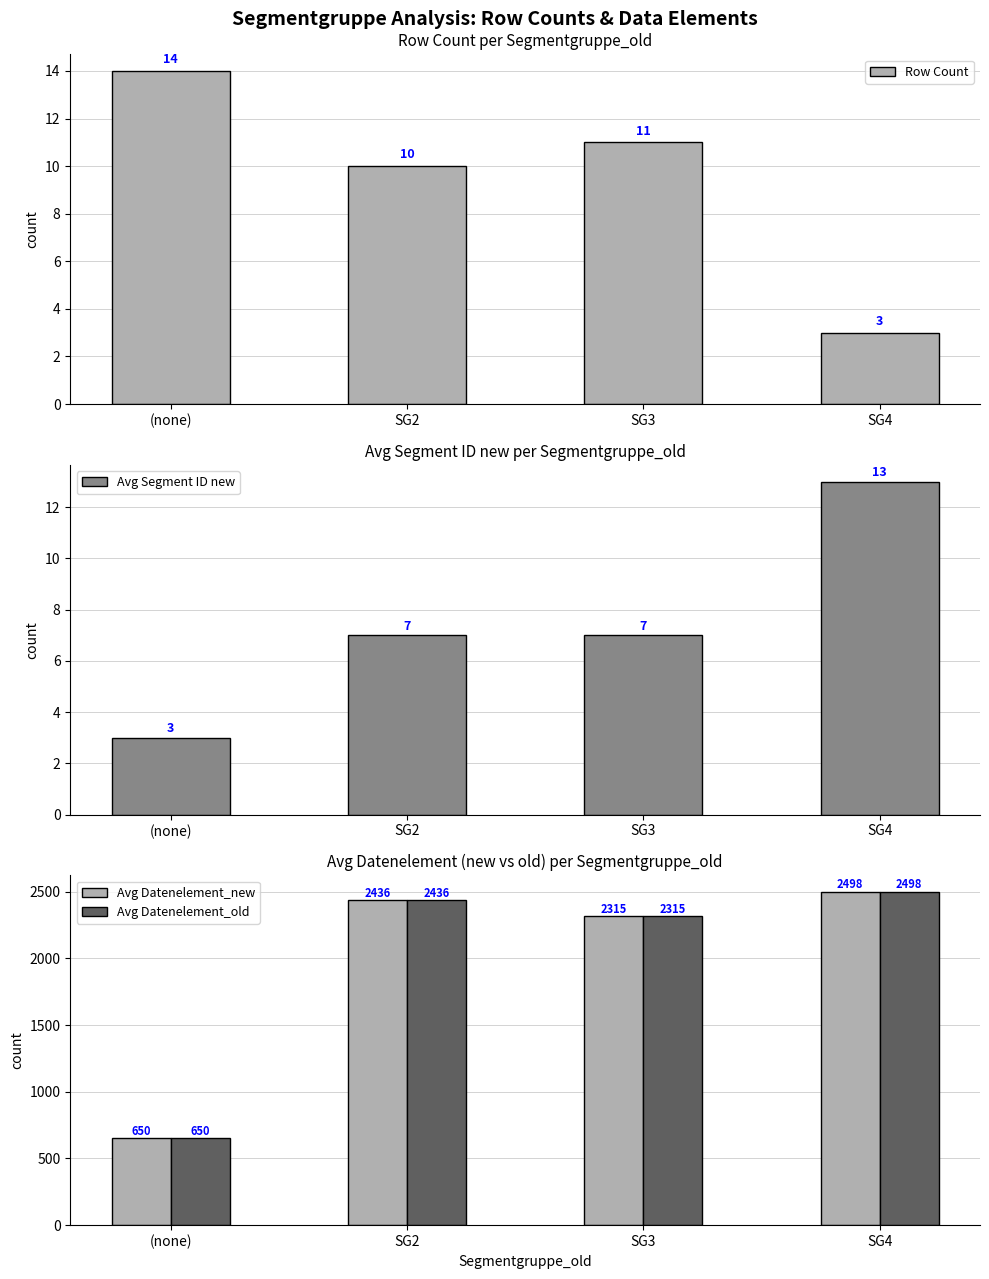

How many data points in Avg Datenelement_new are above 2436?

1